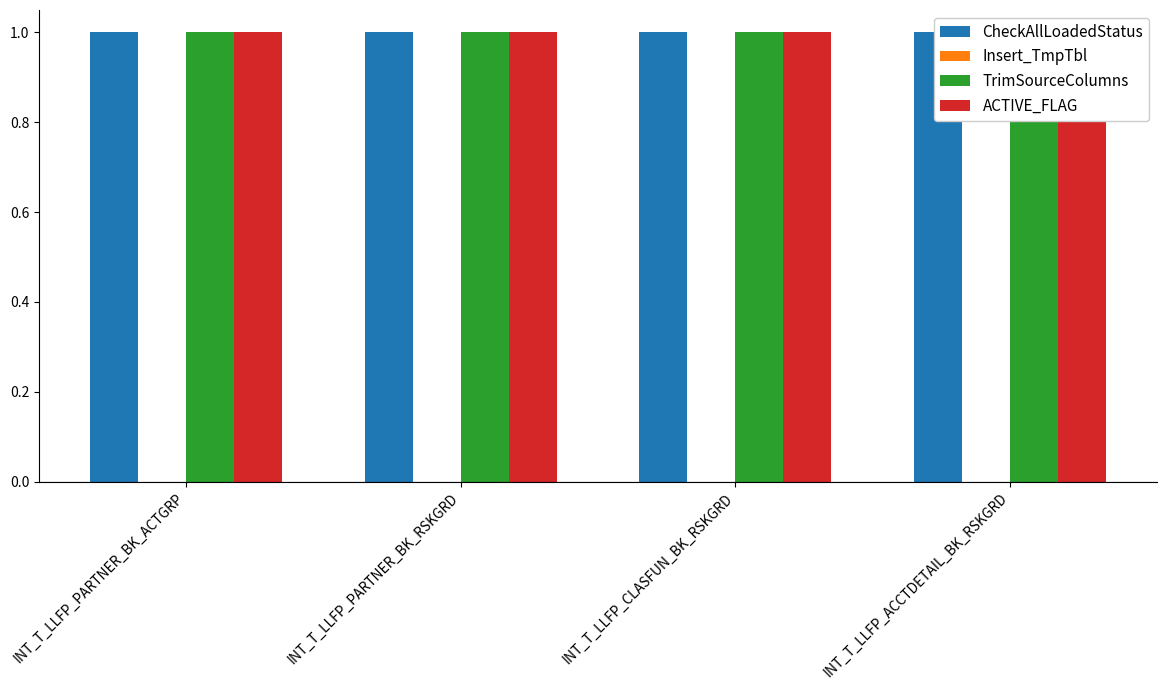

Reading left to right, what are all the values shown in this chart?

CheckAllLoadedStatus: 1	1	1	1
Insert_TmpTbl: 0	0	0	0
TrimSourceColumns: 1	1	1	1
ACTIVE_FLAG: 1	1	1	1